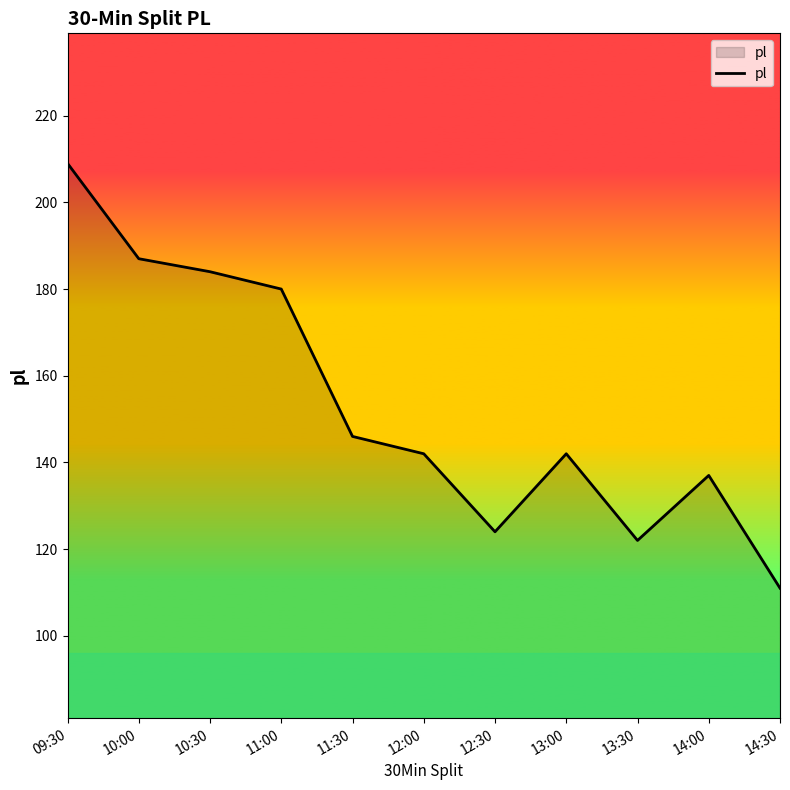

What position from the left is 13:30?

9